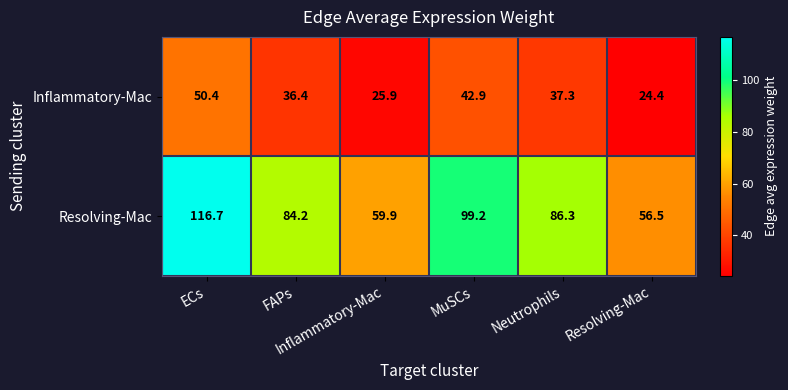

At how many categories does at least one series exceed 36?

6